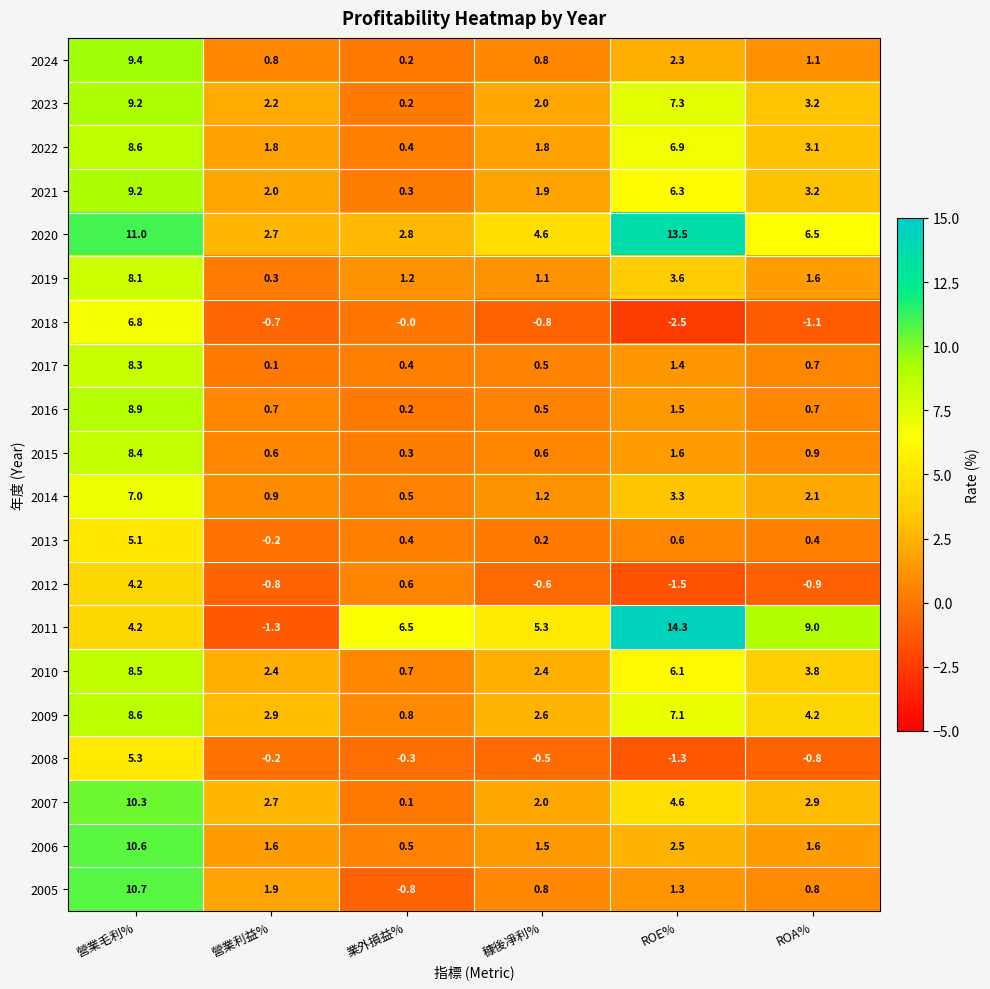

Where is 2013 nearest to the value 2?

ROE%